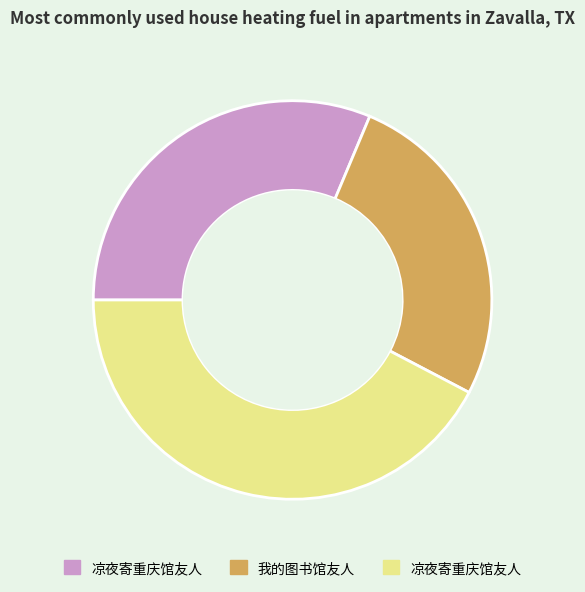

Is there a majority slice in this chart?

No